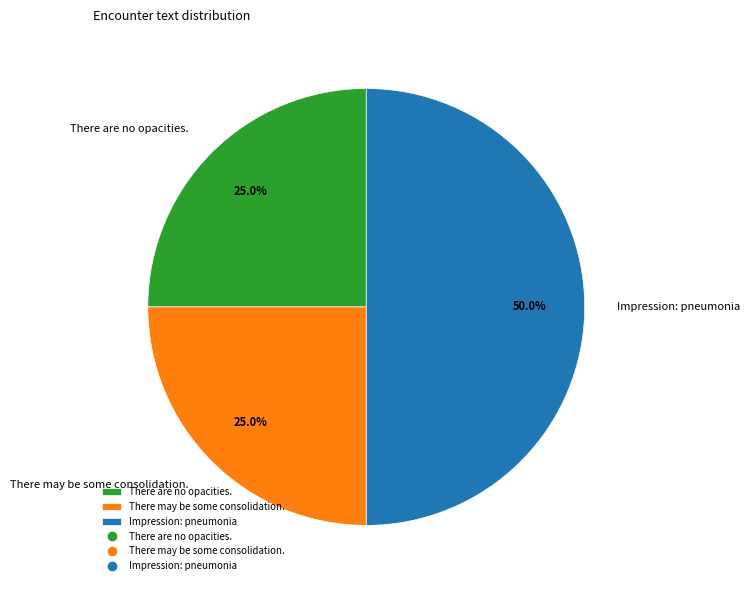

To the nearest percent, what is the combined percentage of There may be some consolidation. and There are no opacities.?

50%